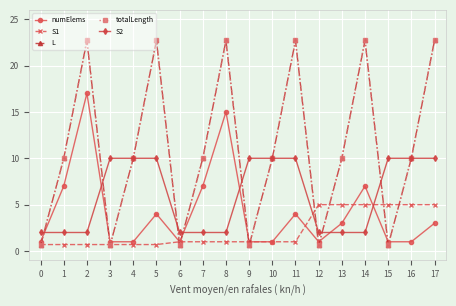

Is this an area chart (filled region under the line)?

No